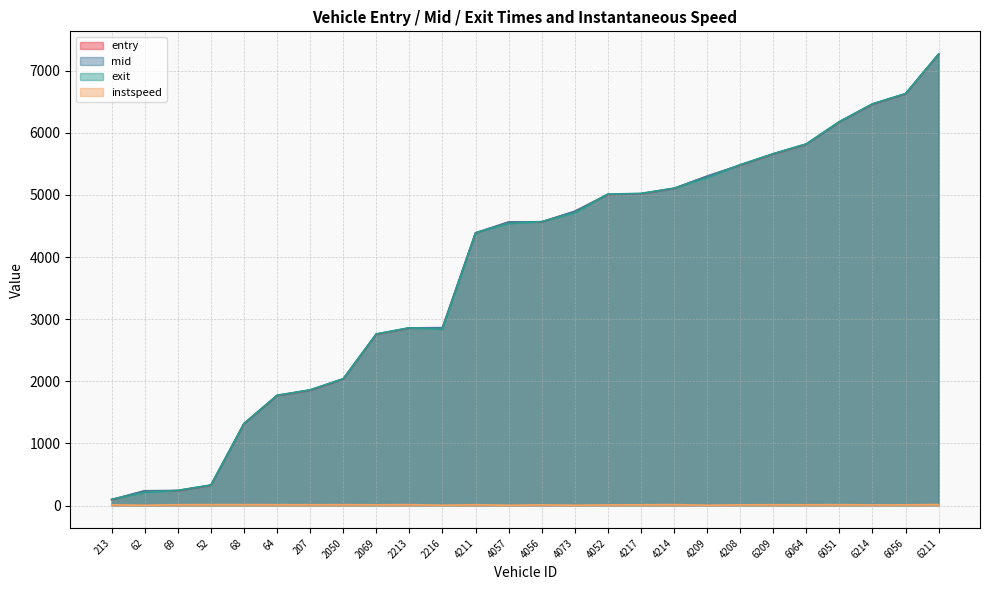

What is the average value of the exit series?

3789.0